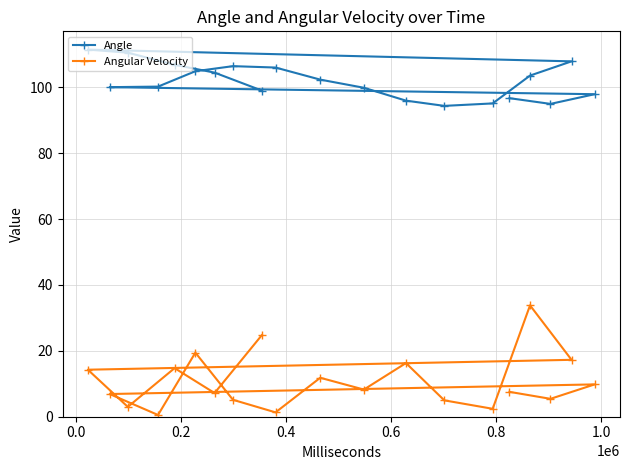

True or false: Angle has more than 0 points higher than both neighbors.

True